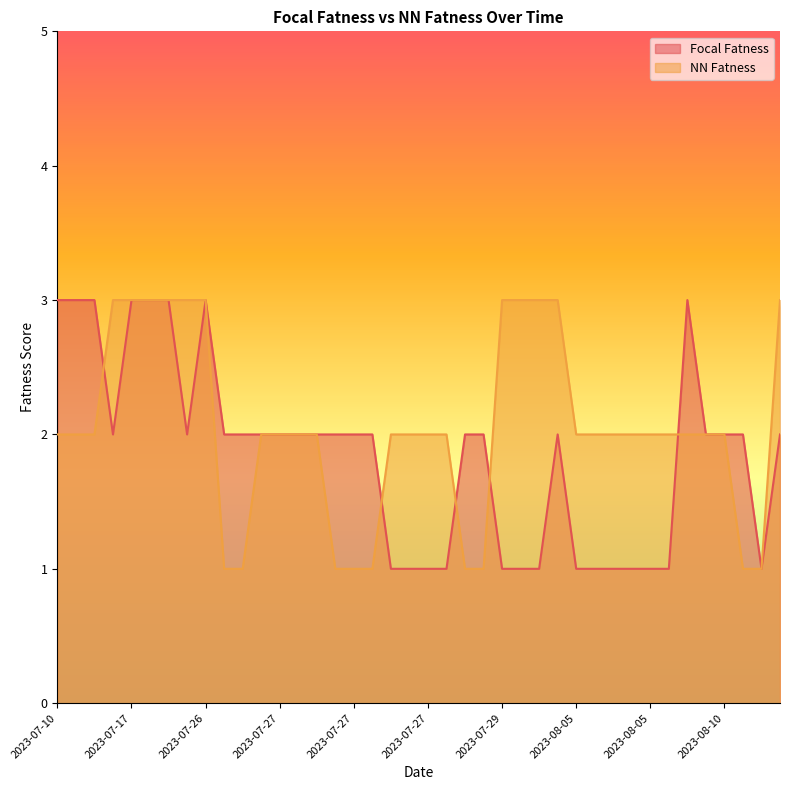

At which label is Focal Fatness closest to 2?

2023-07-14